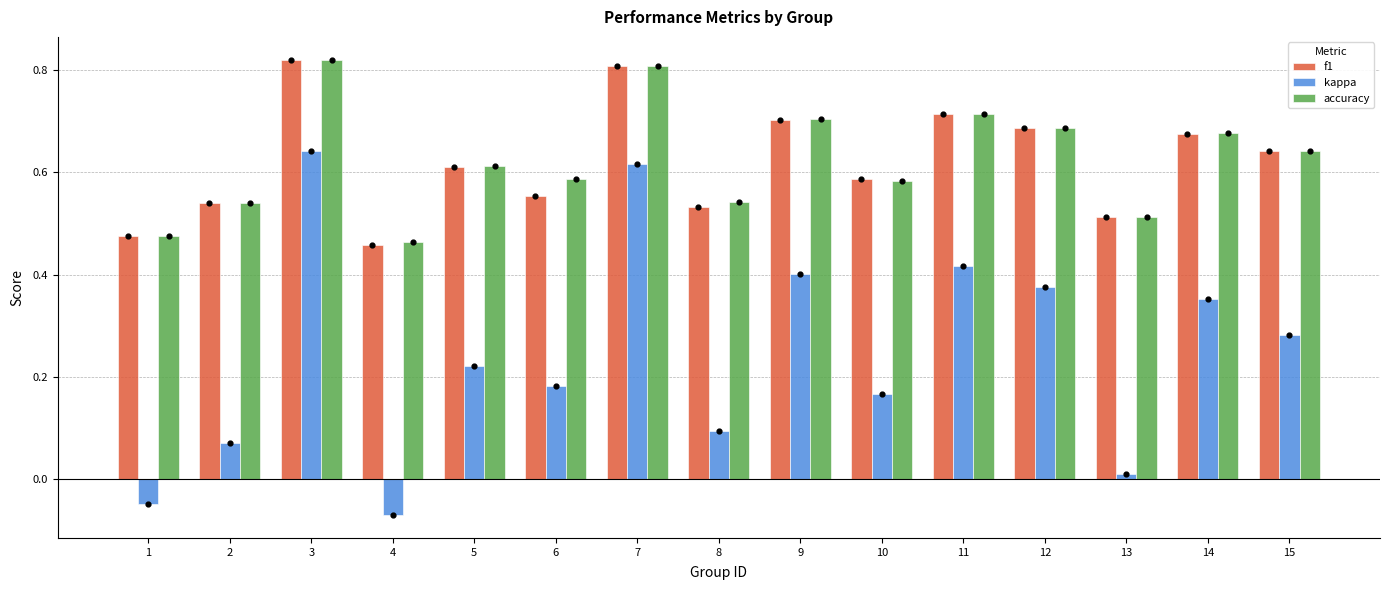

At how many categories does at least one series exceed 0?

15